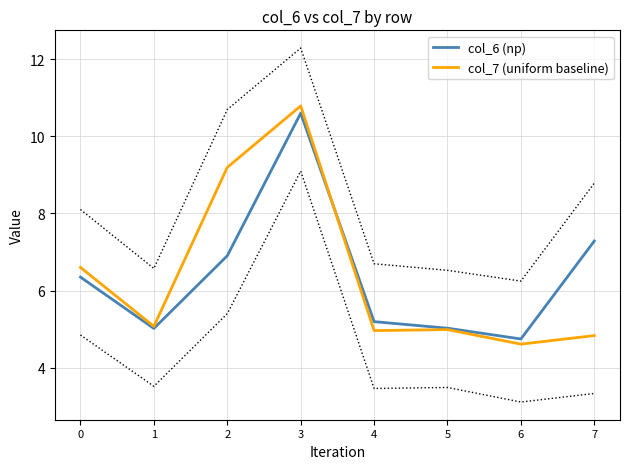

What are all the series names shown in the legend?

col_6 (np), col_7 (uniform baseline)